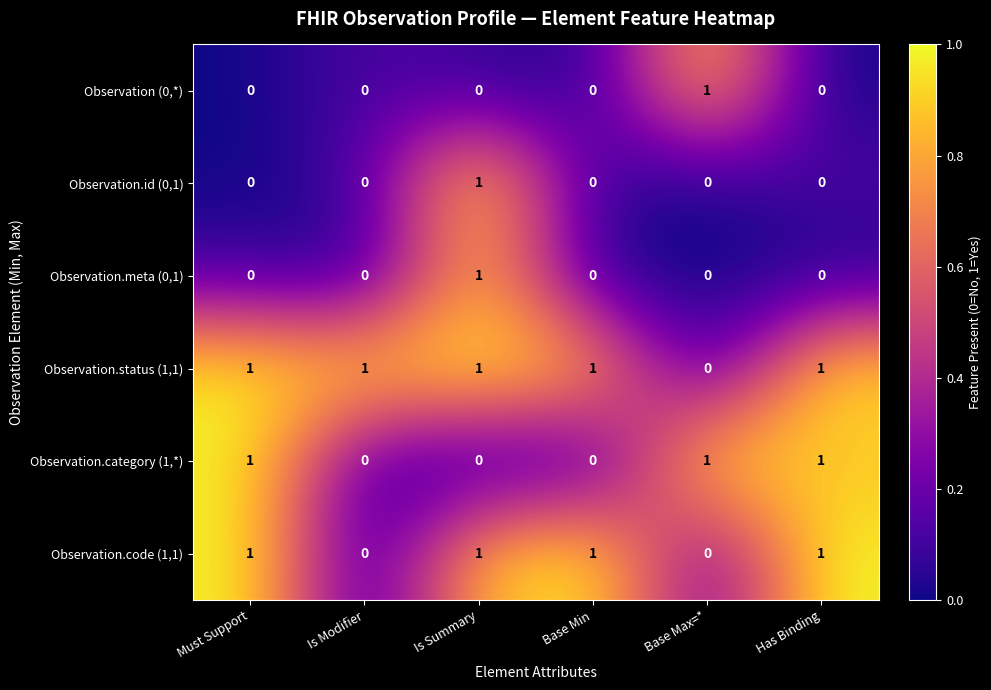

Between Must Support and Base Min, which series saw the biggest shift?

Observation.category (1,*)